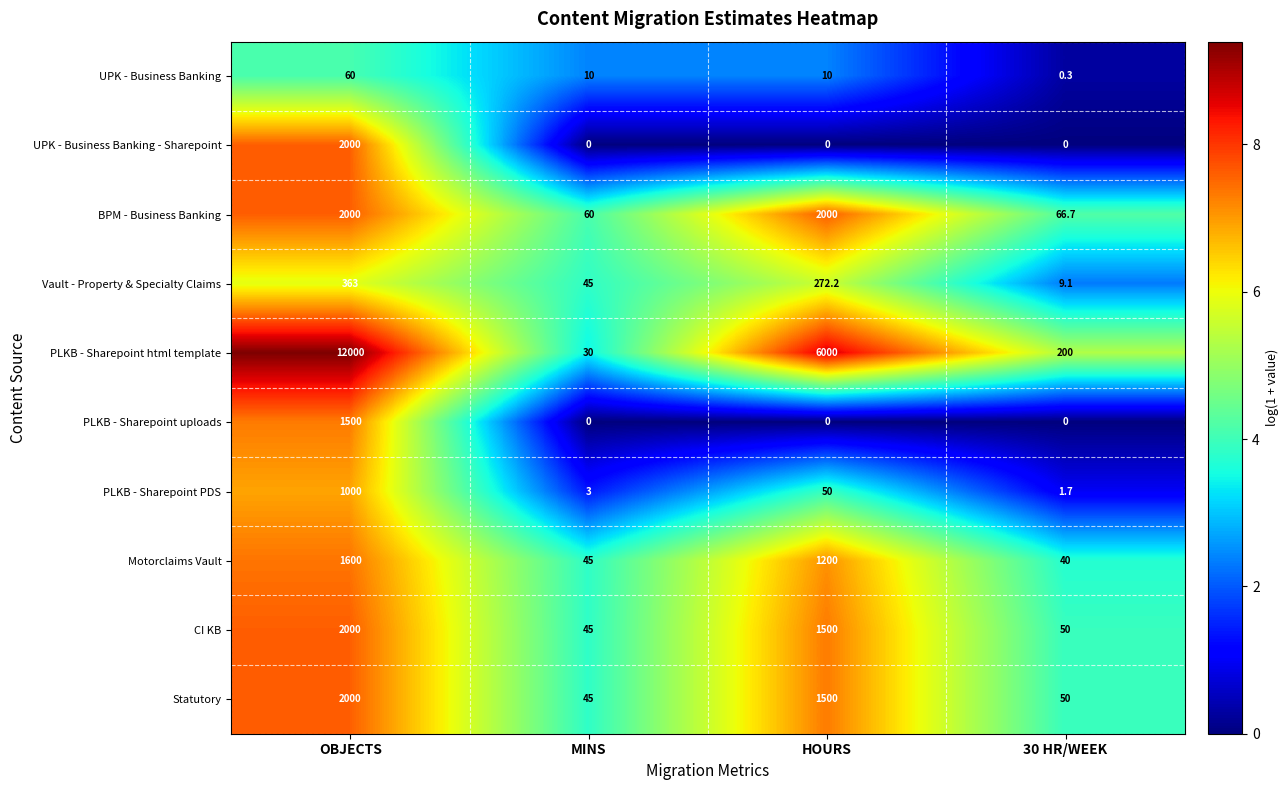

At which category is the sum across all series the highest?

OBJECTS